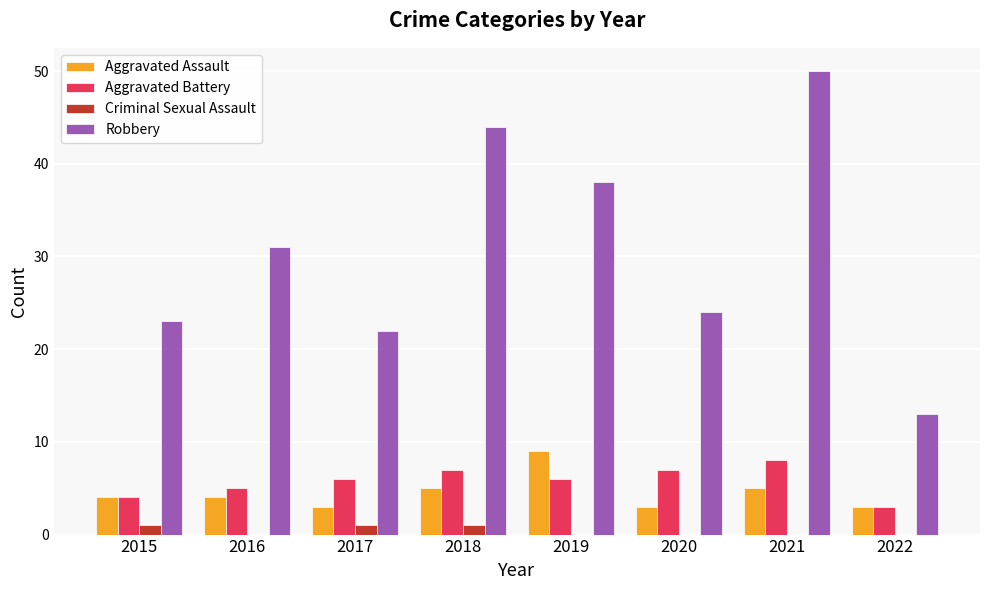

How many series are shown in this chart?

4